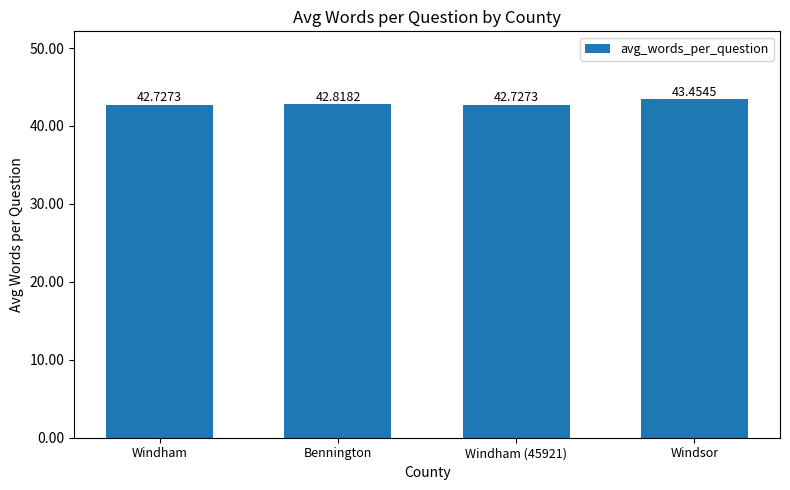

Approximately how many times larger is the value at Bennington compared to Windsor?

1.0